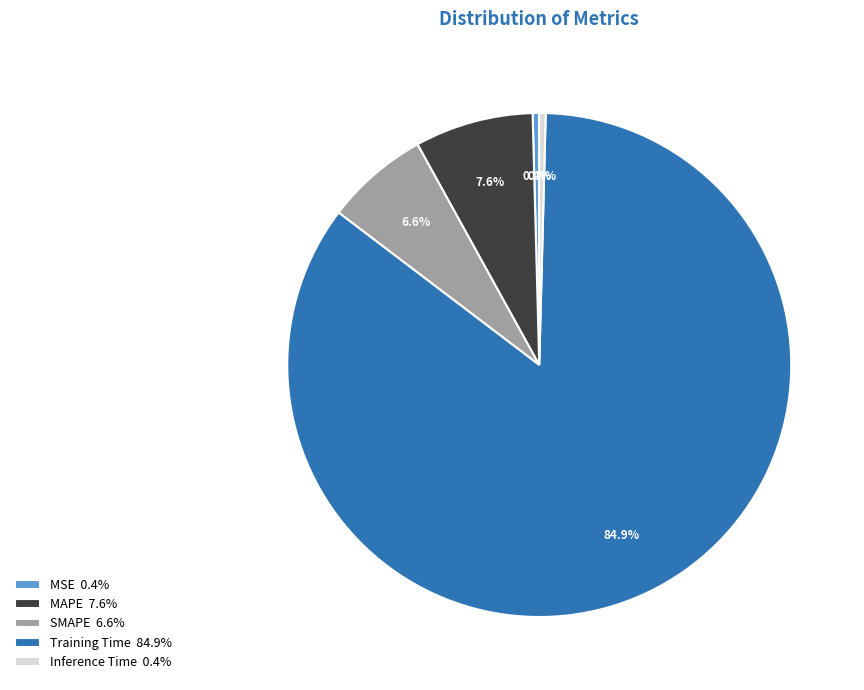

To the nearest percent, what is the combined percentage of SMAPE and Inference Time?

7%